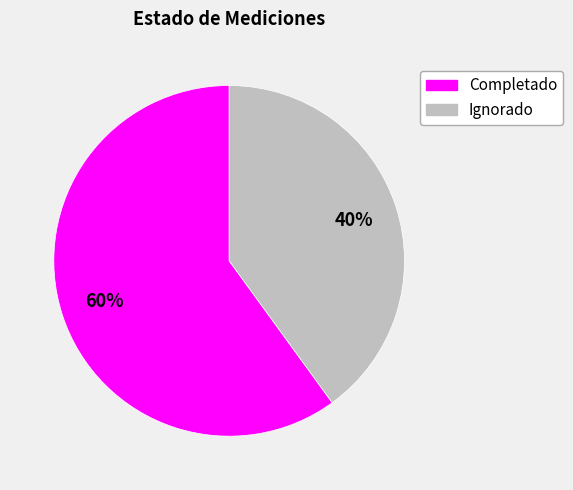

Do Ignorado and Completado together represent more than half of the pie?

Yes